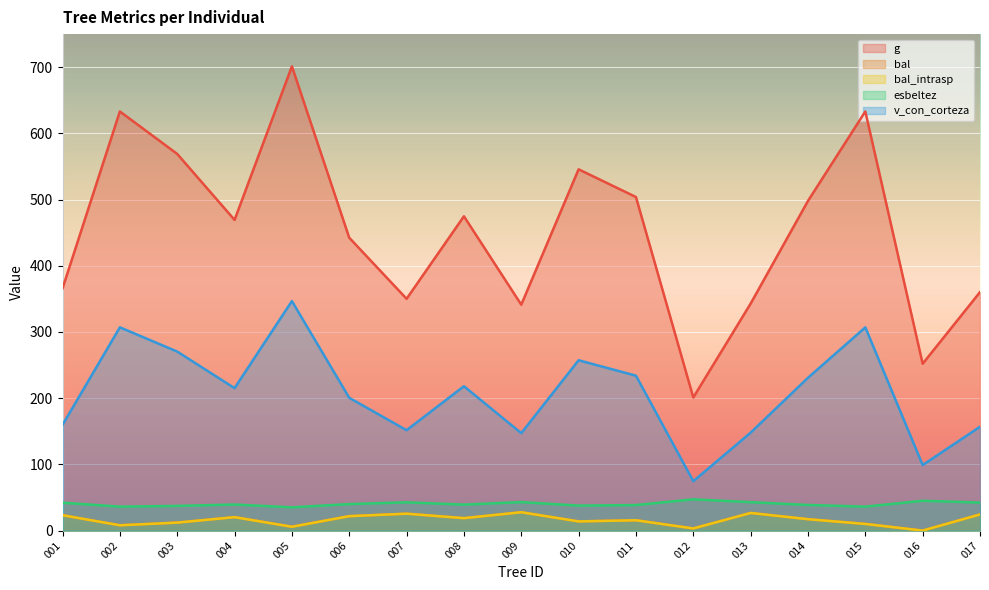

How many values in the g series exceed 469?

9